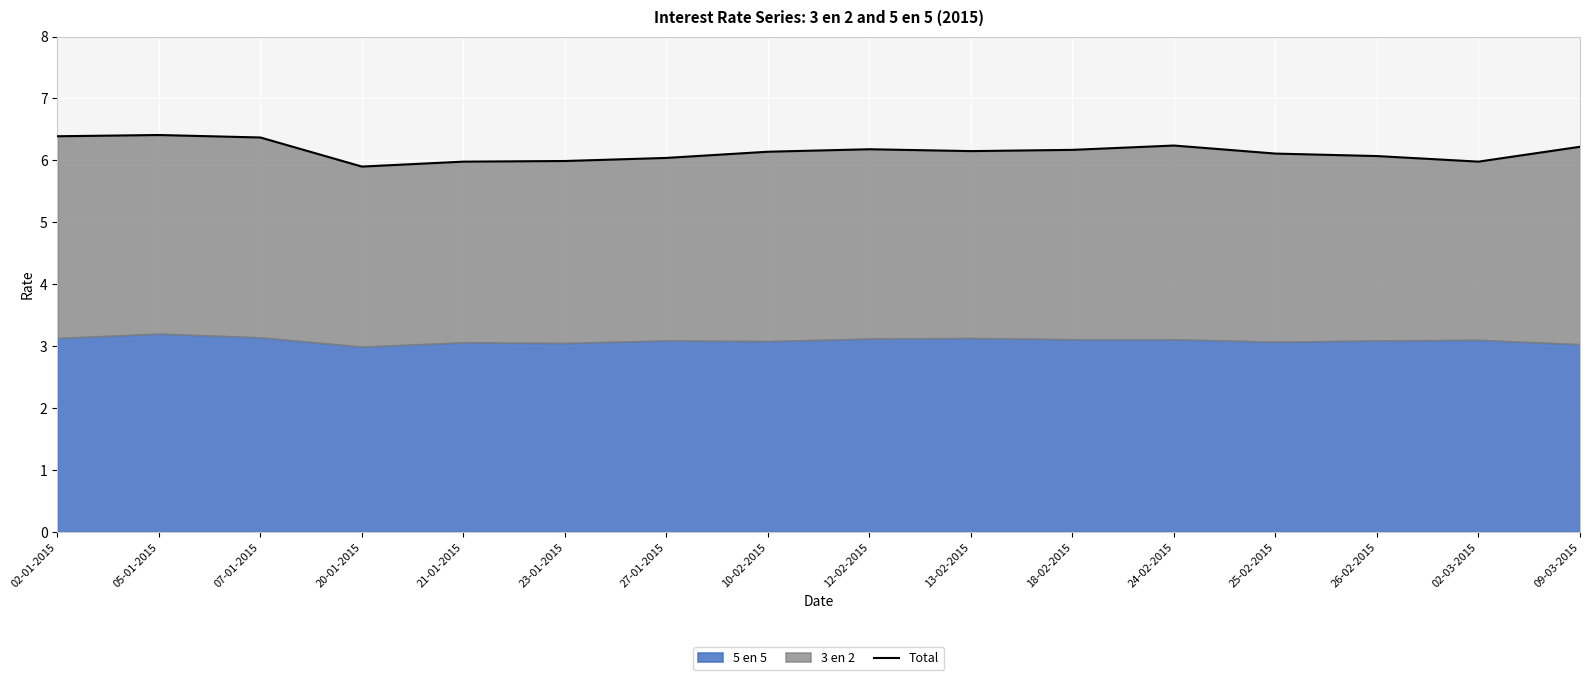

What is the change in value from 07-01-2015 to 23-01-2015?

-0.4